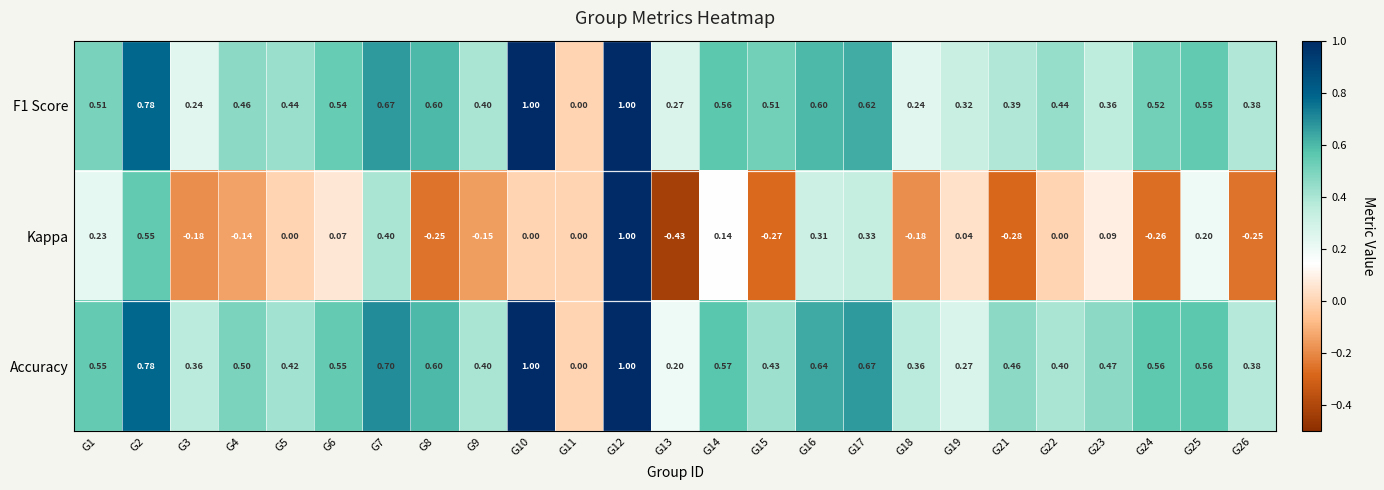

Between G13 and G19, which series saw the biggest shift?

Kappa